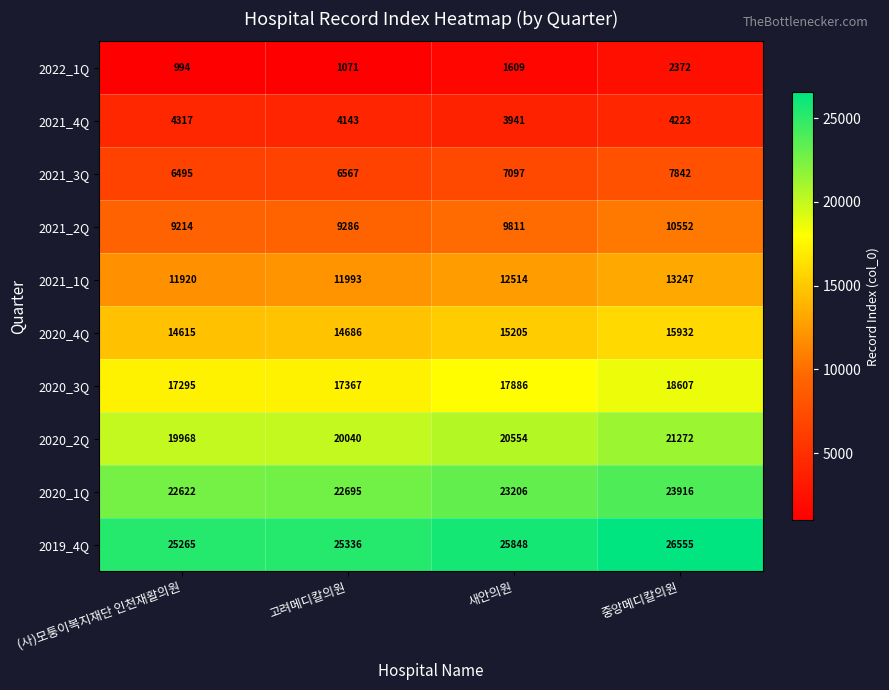

What is the difference between the second highest and minimum values in the 2020_1Q series?

584